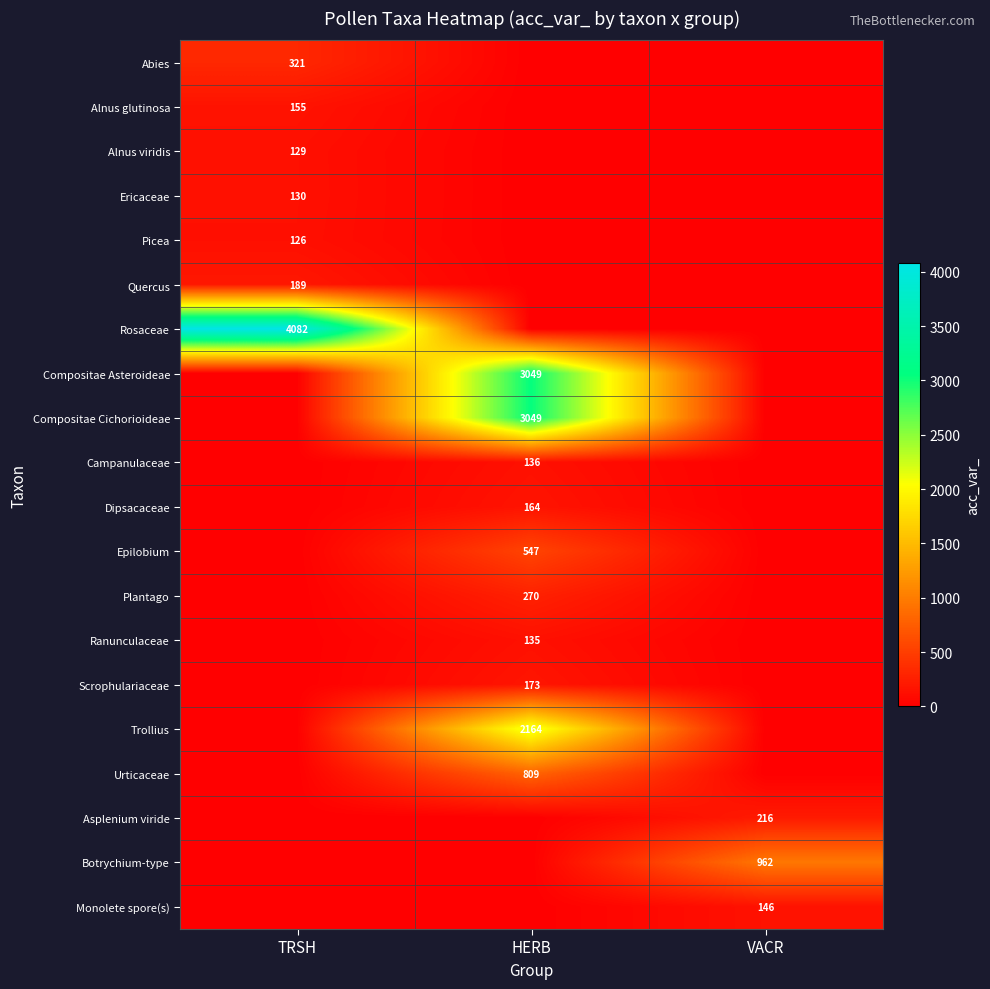

The Picea series shows 29 at TRSH. True or false?

False